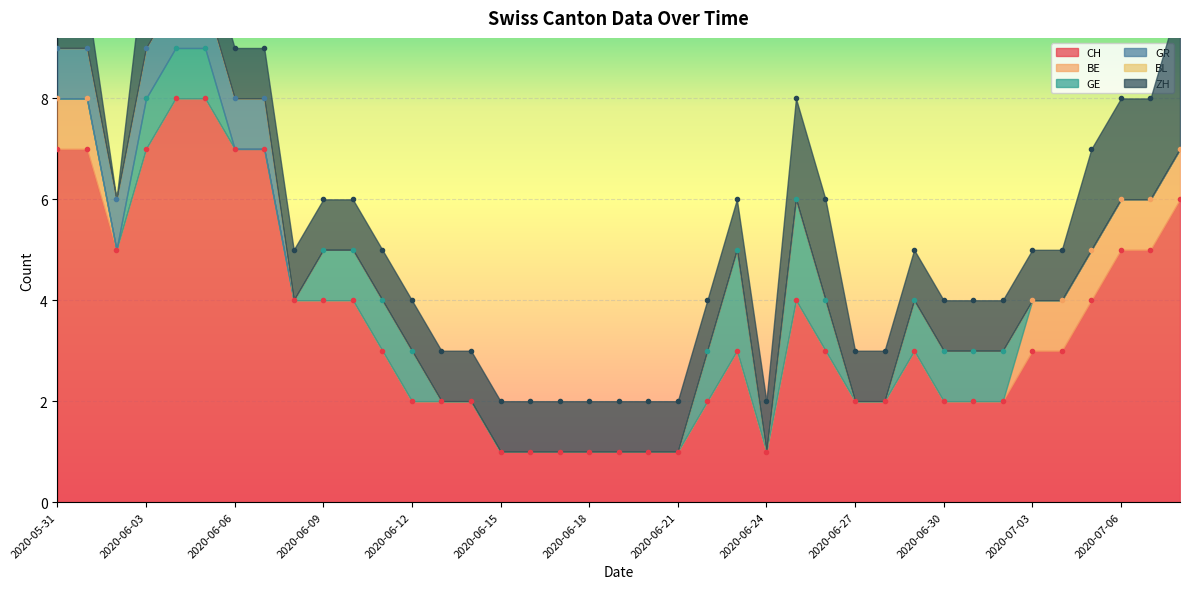

Reading left to right, extract all data points from this chart.

CH: 7	7	5	7	8	8	7	7	4	4	4	3	2	2	2	1	1	1	1	1	1	1	2	3	1	4	3	2	2	3	2	2	2	3	3	4	5	5	6
BE: 1	1	0	0	0	0	0	0	0	0	0	0	0	0	0	0	0	0	0	0	0	0	0	0	0	0	0	0	0	0	0	0	0	1	1	1	1	1	1
GE: 0	0	0	1	1	1	0	0	0	1	1	1	1	0	0	0	0	0	0	0	0	0	1	2	0	2	1	0	0	1	1	1	1	0	0	0	0	0	0
GR: 1	1	1	1	1	1	1	1	0	0	0	0	0	0	0	0	0	0	0	0	0	0	0	0	0	0	0	0	0	0	0	0	0	0	0	0	0	0	0
BL: 0	0	0	0	0	0	0	0	0	0	0	0	0	0	0	0	0	0	0	0	0	0	0	0	0	0	0	0	0	0	0	0	0	0	0	0	0	0	0
ZH: 1	1	0	2	1	1	1	1	1	1	1	1	1	1	1	1	1	1	1	1	1	1	1	1	1	2	2	1	1	1	1	1	1	1	1	2	2	2	3